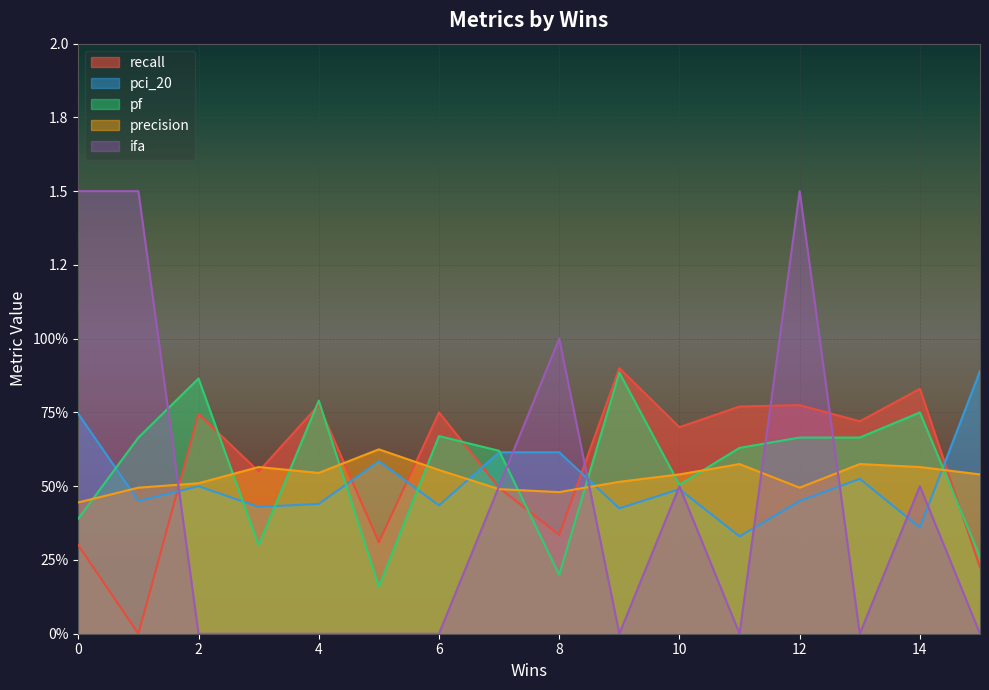

Rank the series at 2 from highest to lowest value.

pf, recall, precision, pci_20, ifa